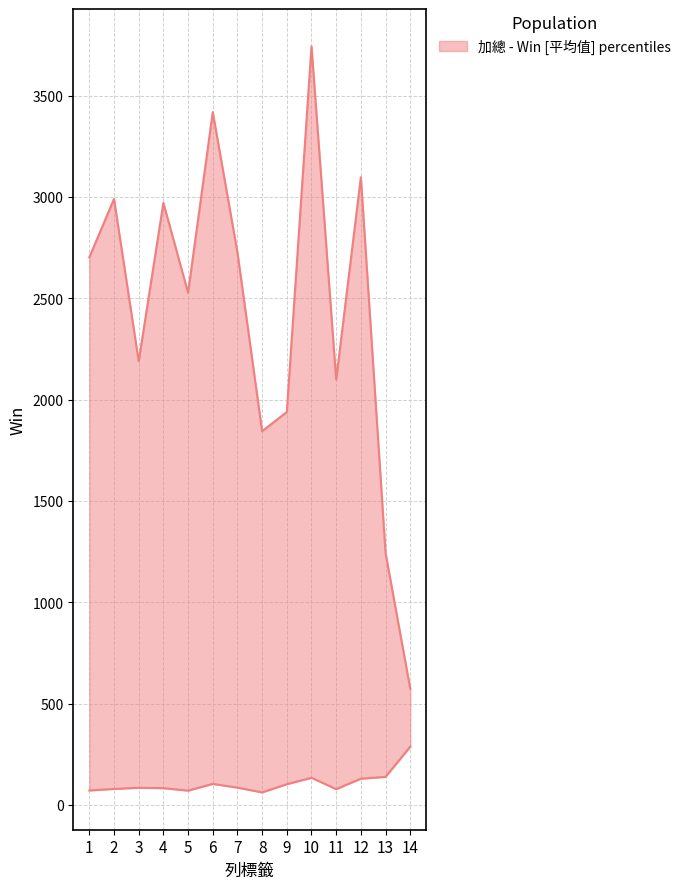

How many data points in 平均值 - Win are above 85?

7